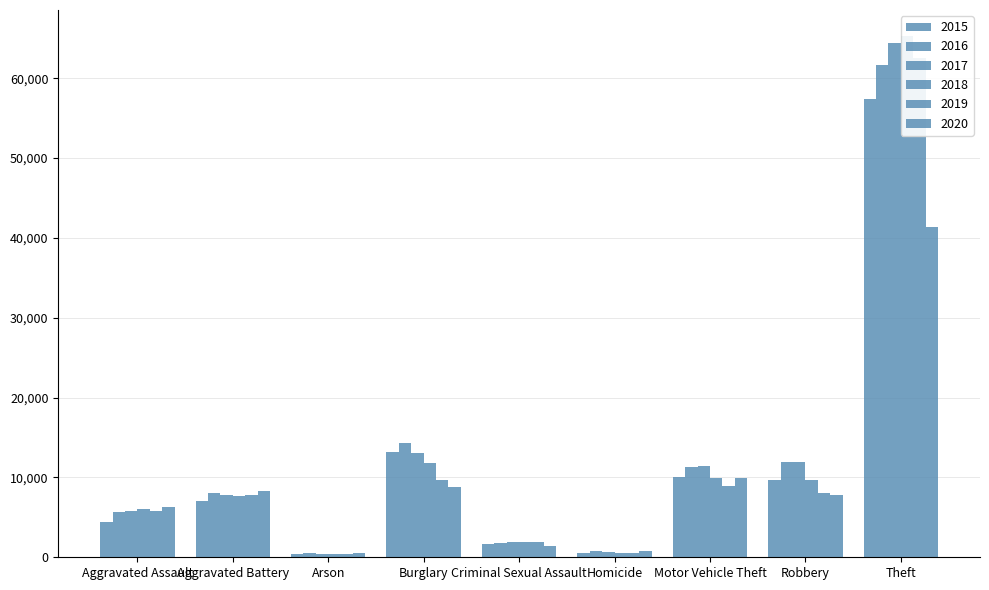

Reading right to left, list all the values displayed in this chart.

2015: 57350	9638	10068	496	1668	13184	448	7018	4480
2016: 61618	11960	11286	786	1816	14289	515	8085	5712
2017: 64380	11880	11380	672	1940	13001	444	7845	5793
2018: 65284	9679	9983	589	1971	11746	373	7735	6001
2019: 62484	7994	8977	498	1873	9639	376	7857	5840
2020: 41308	7856	9952	787	1448	8756	589	8319	6263